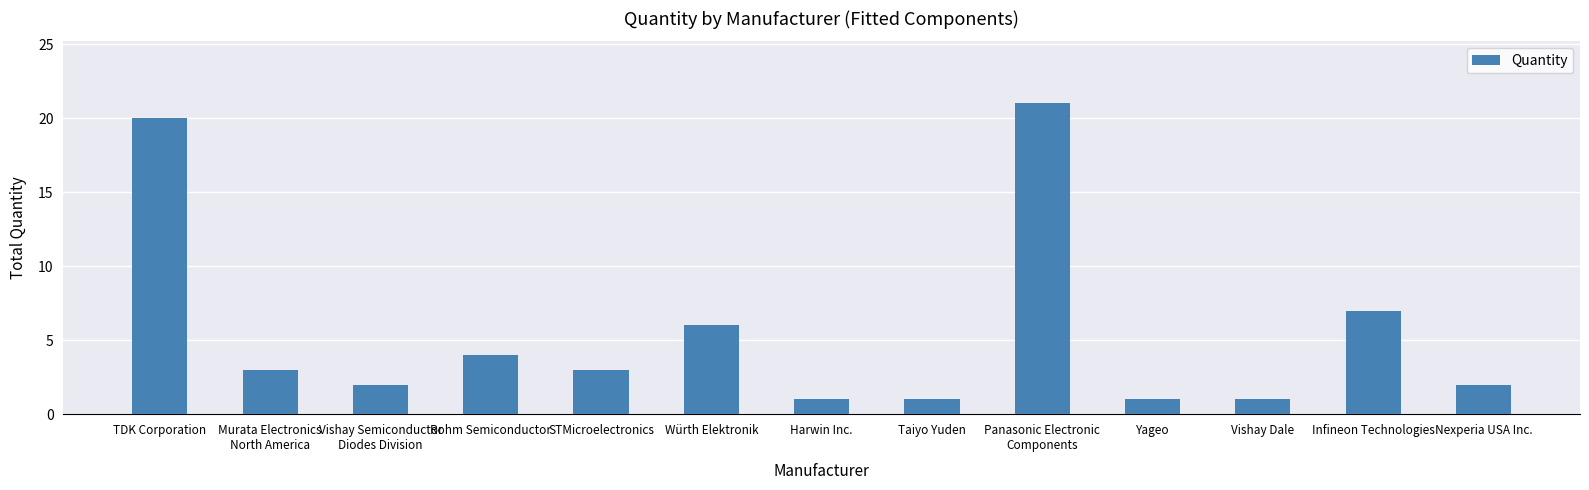

Approximately how many times larger is the value at Rohm Semiconductor compared to Würth Elektronik?

0.7